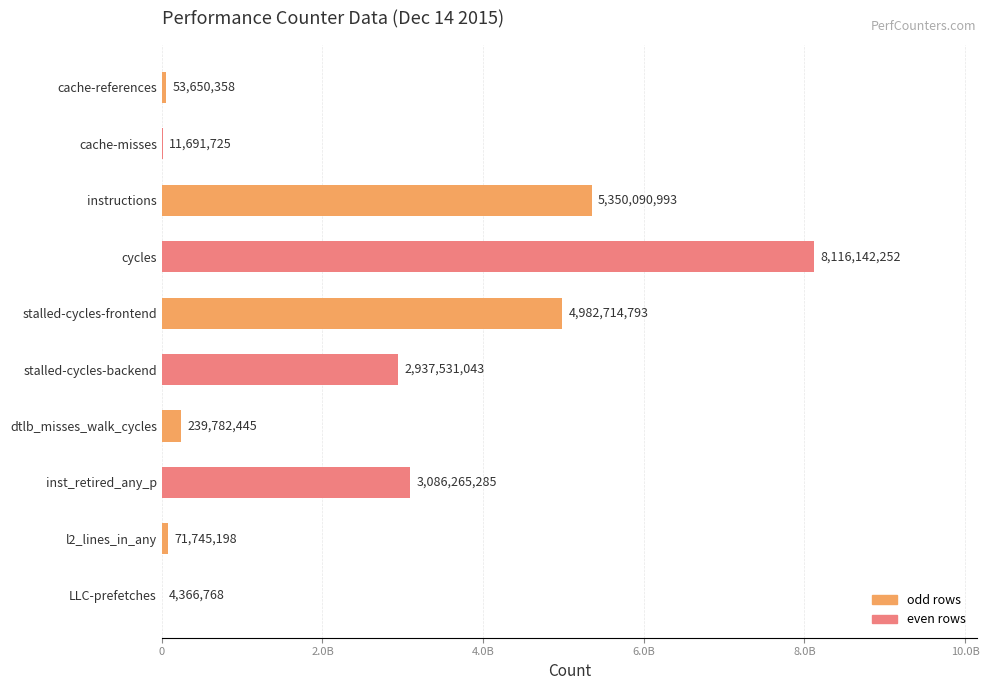

What is the difference between the maximum and minimum values?

8111775484